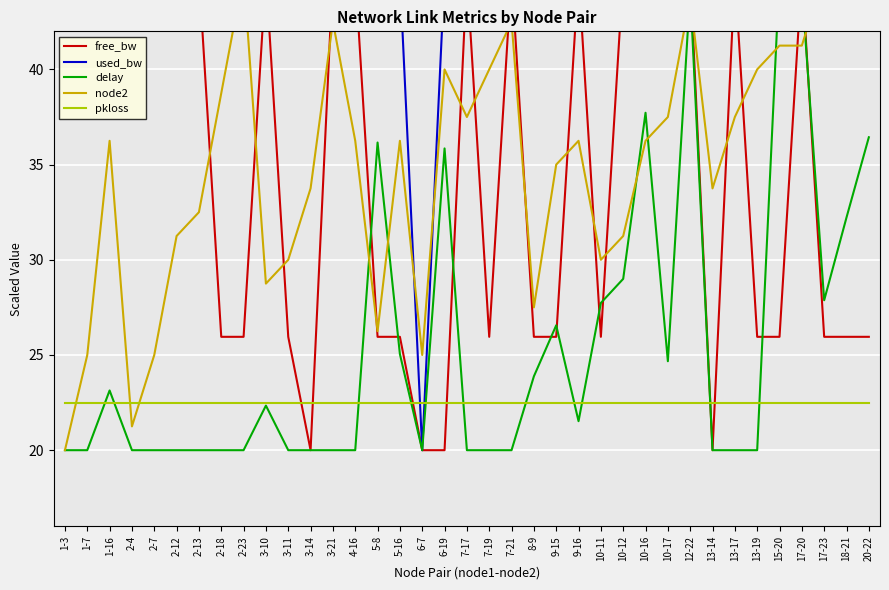

How many values in the node2 series exceed 36?

21